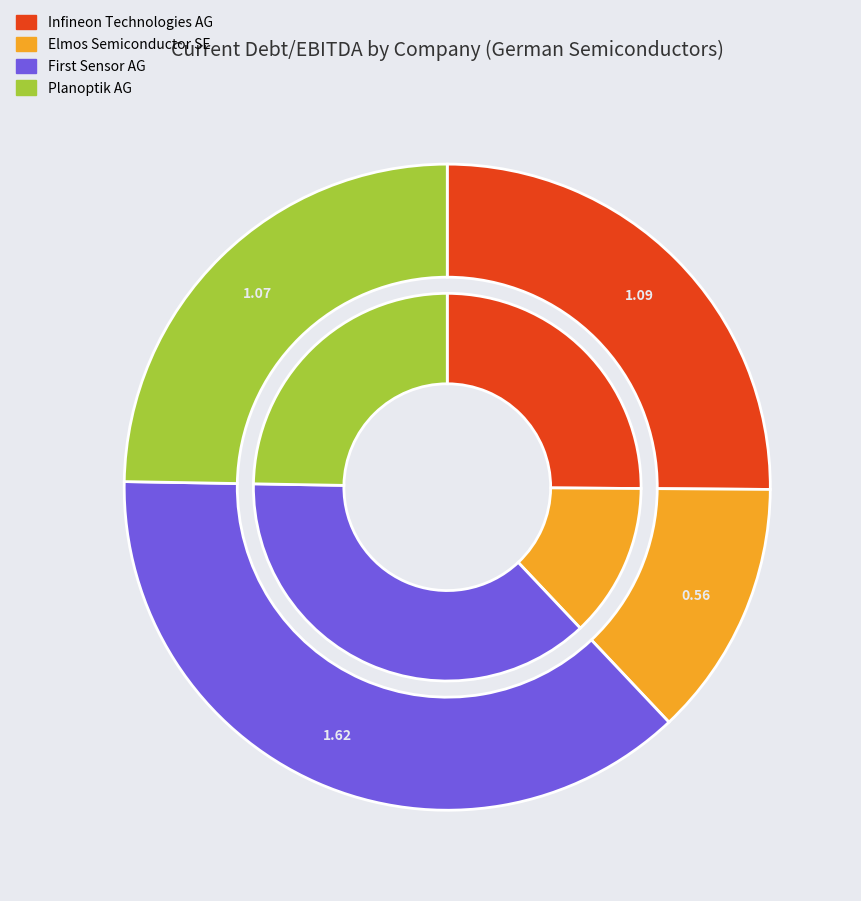

Count the number of slices in the pie.

4